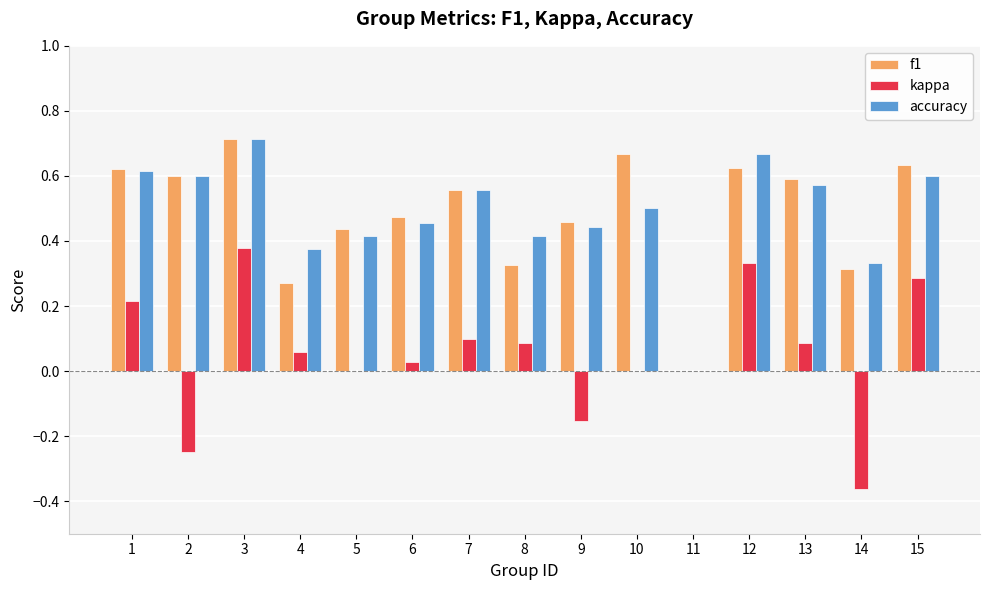

What is the sum of all accuracy values?

7.3